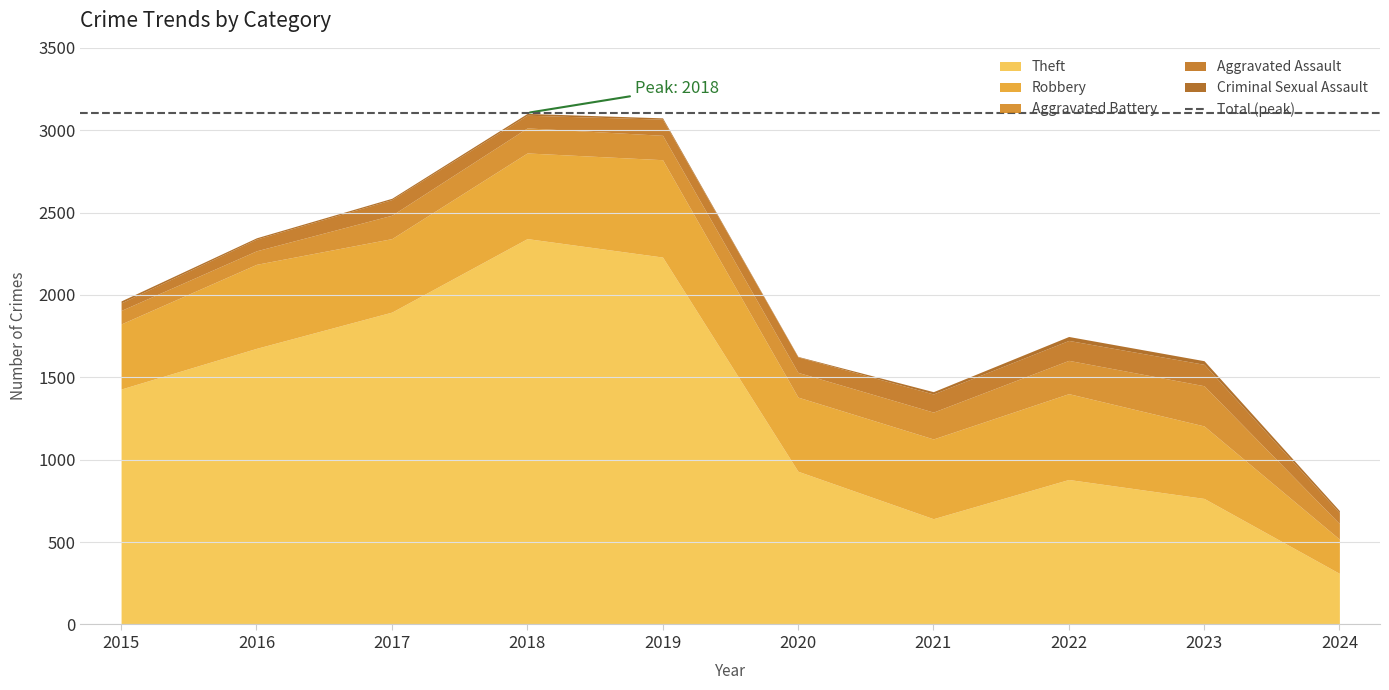

What is the lowest value of the Criminal Sexual Assault series?

3